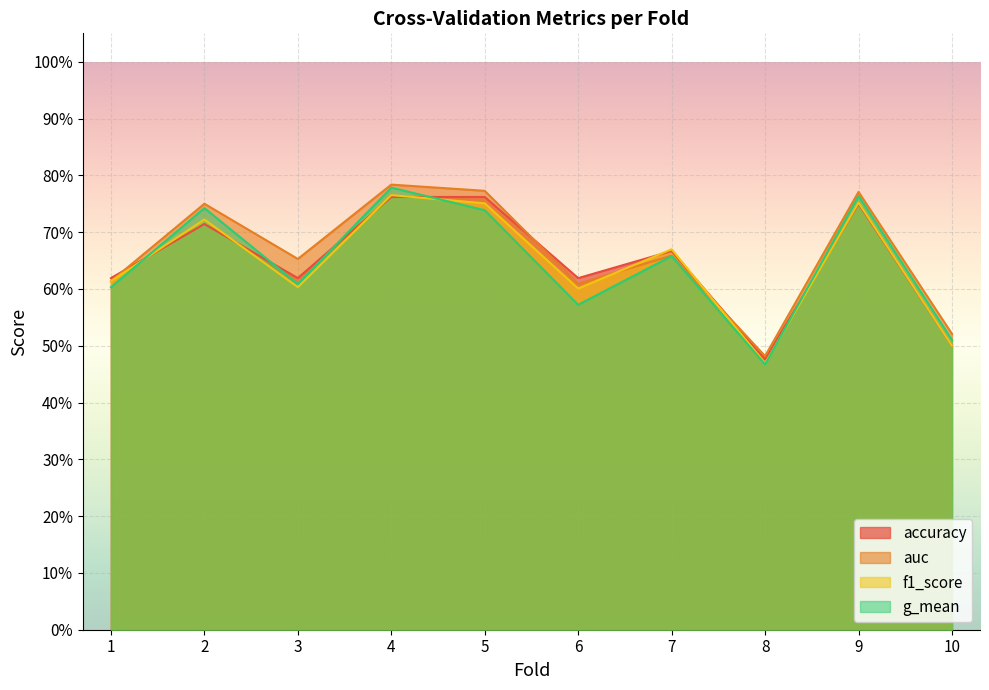

Rank the series at 1 from lowest to highest value.

g_mean, auc, f1_score, accuracy